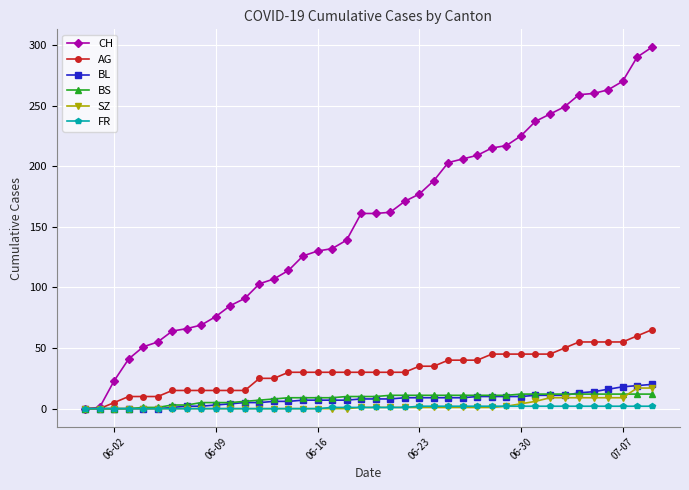

Which series has the largest total across all categories?

CH